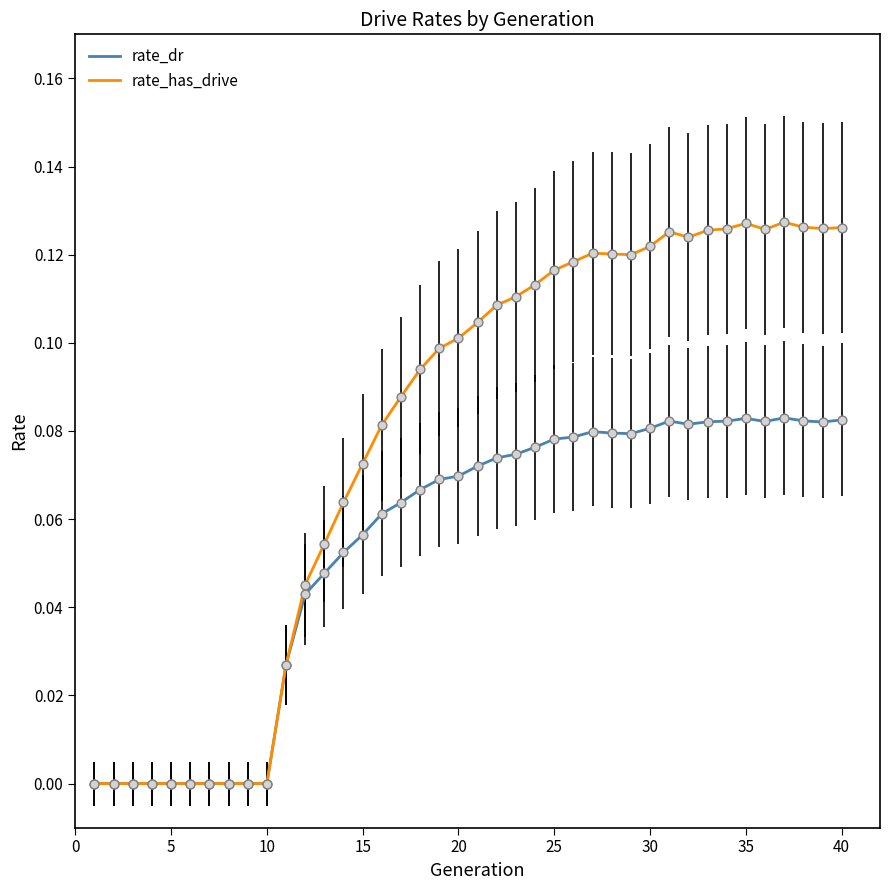

Which series has the widest spread of values?

rate_has_drive